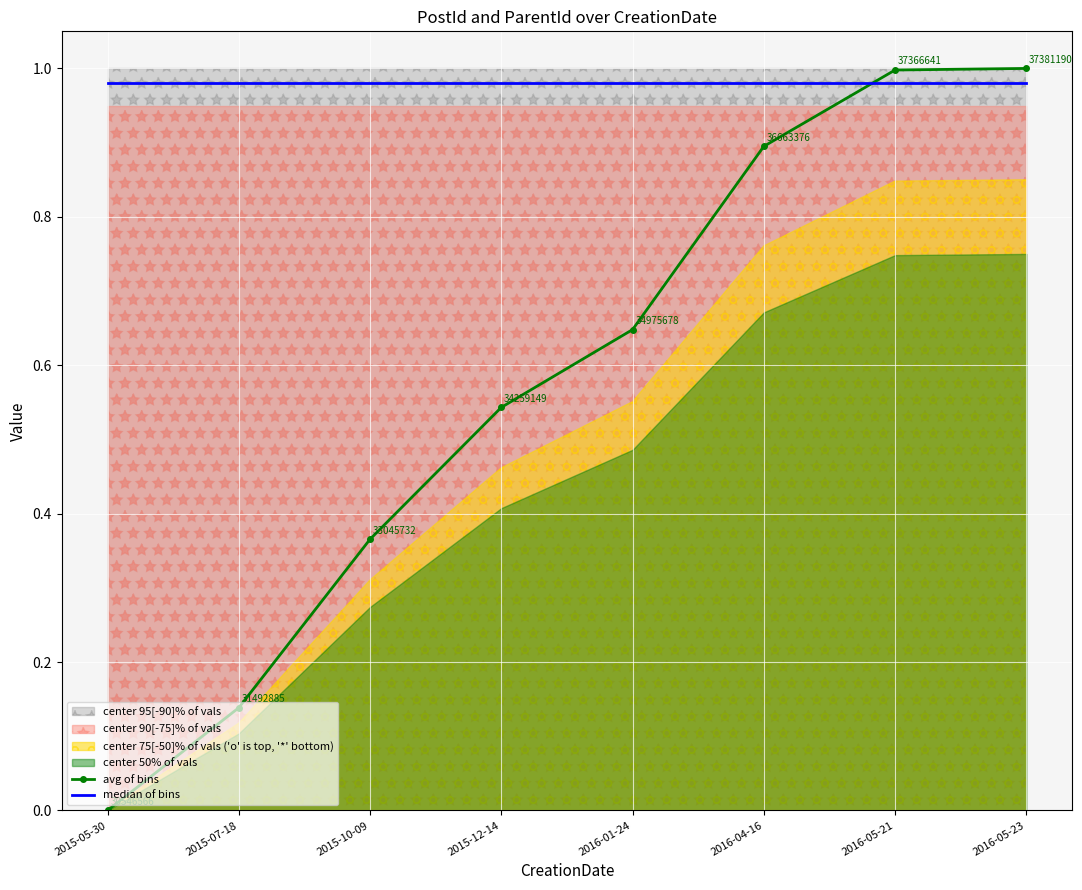

List the series in order of their peak value, lowest first.

median of bins, avg of bins